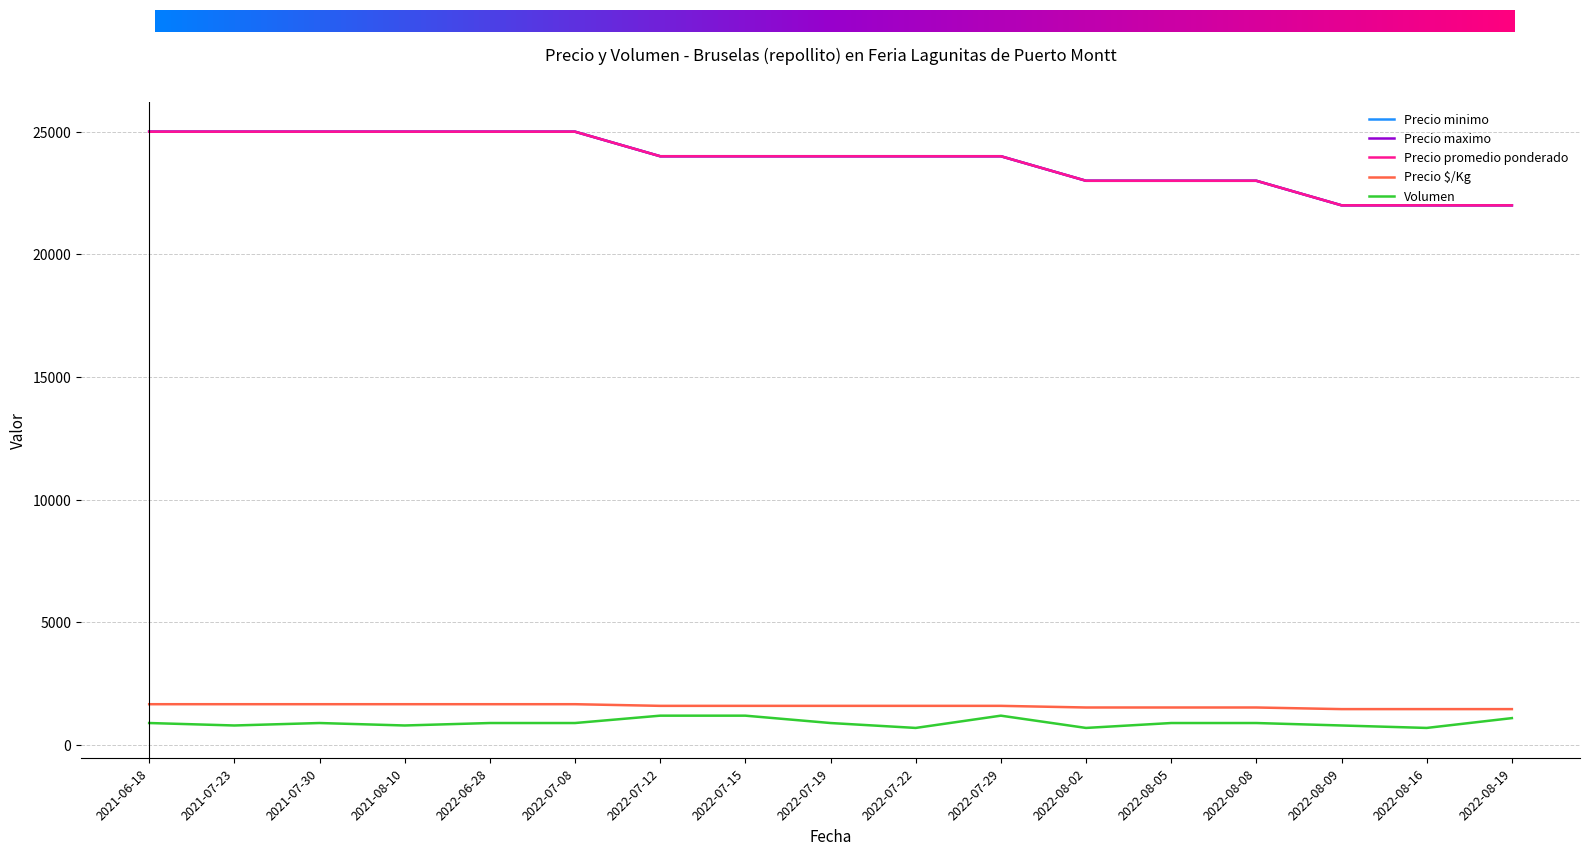

Is this an area chart (filled region under the line)?

No